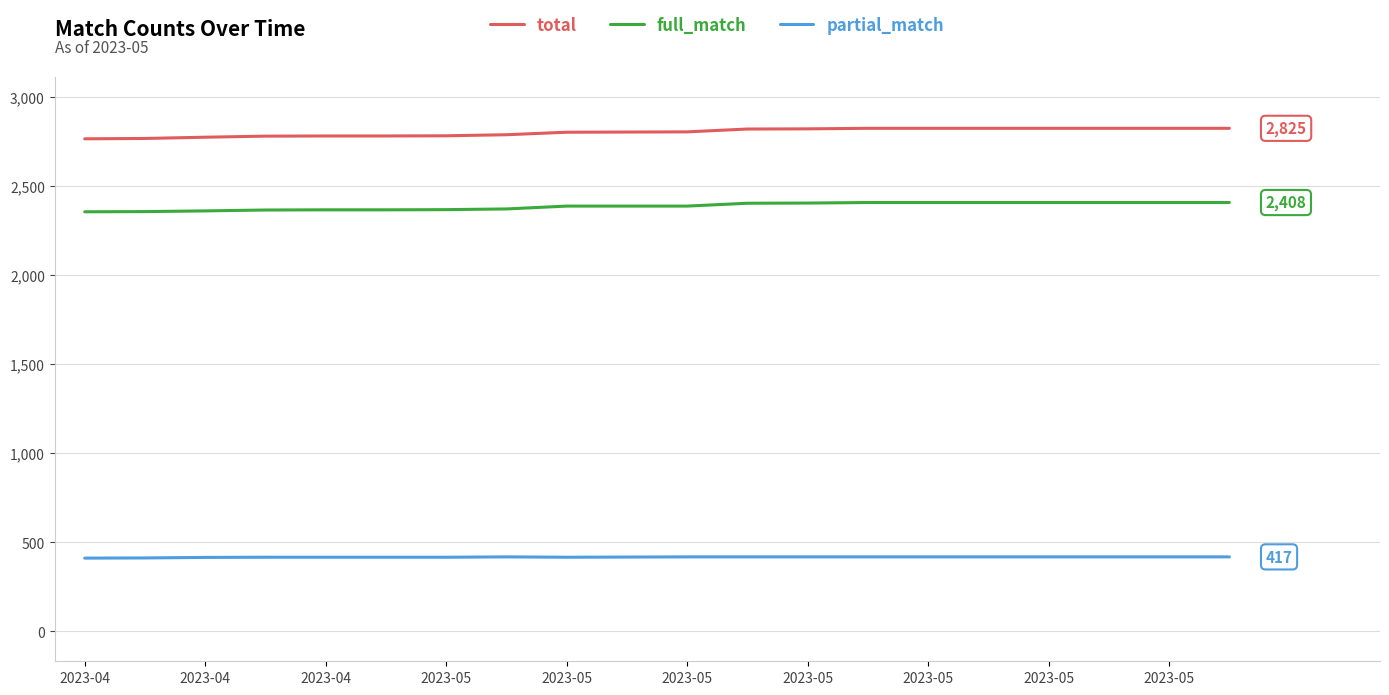

Rank the series by their maximum value, from highest to lowest.

total, full_match, partial_match